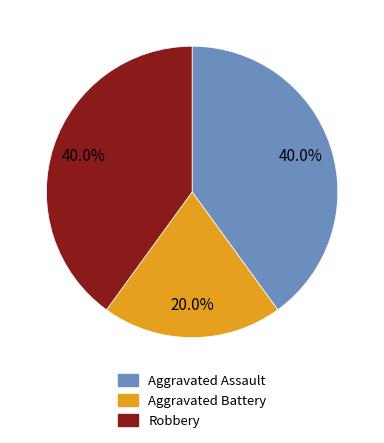

What is the smallest slice in the pie chart?

Aggravated Battery